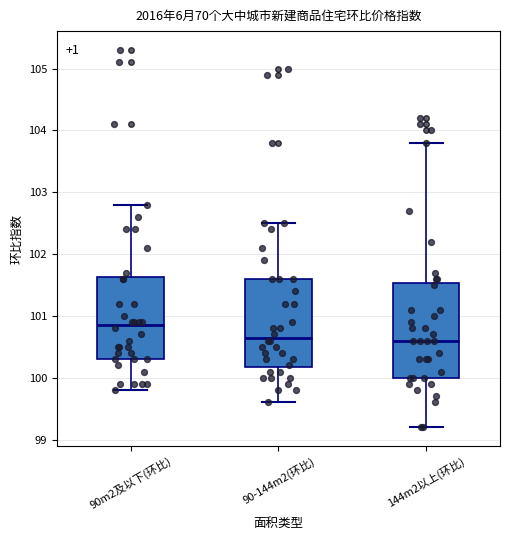

Which box is the tallest, from its lower edge to its upper edge?

144m2以上(环比)